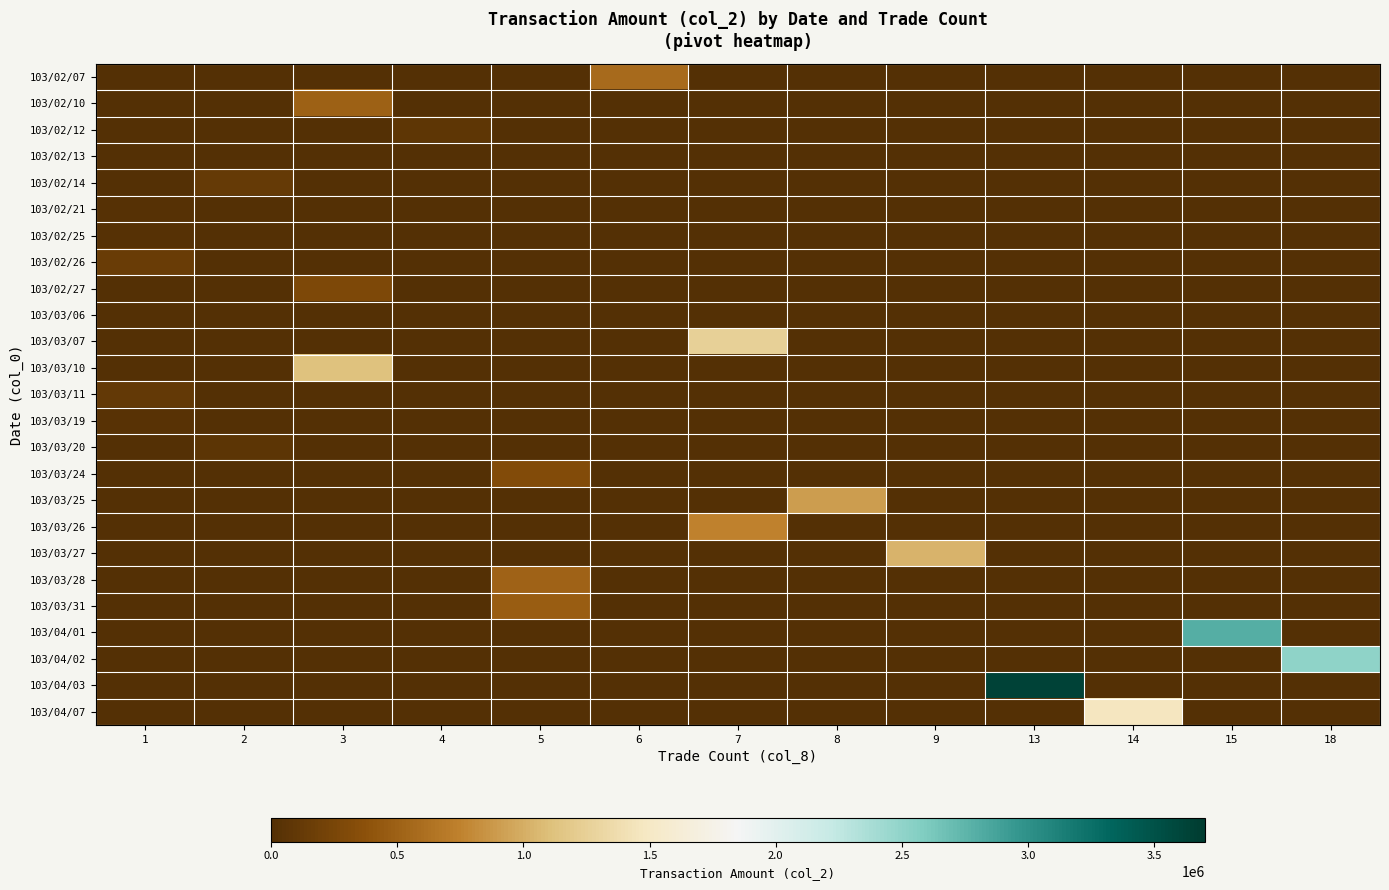

Between 6 and 14, which series saw the biggest shift?

103/04/07